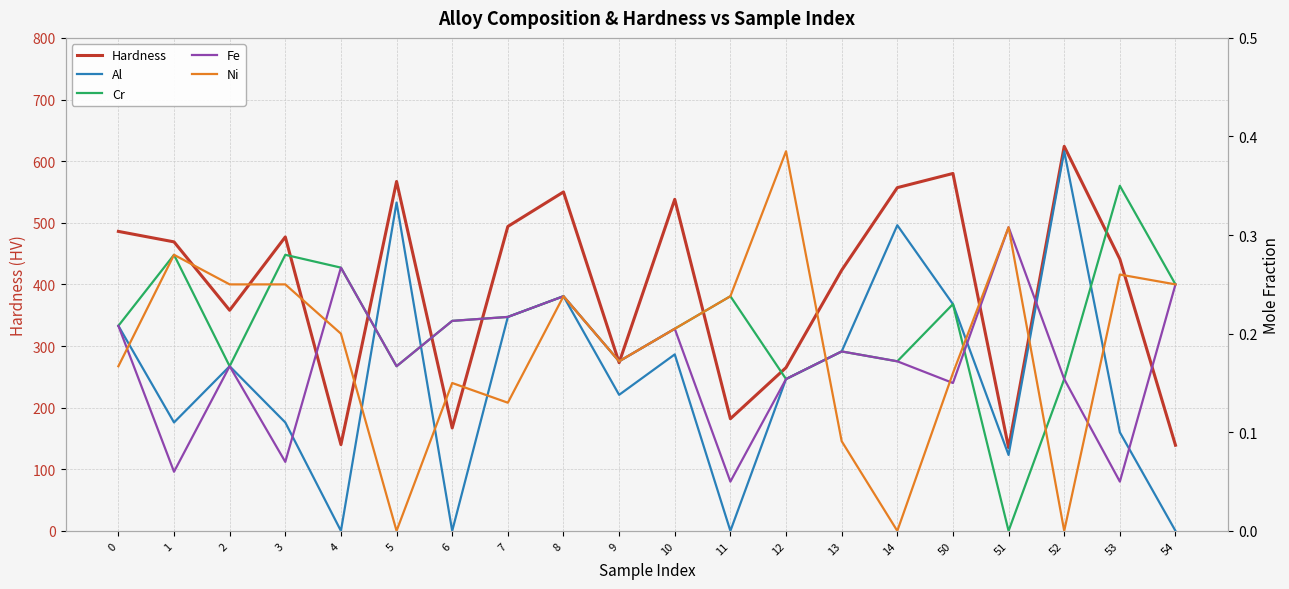

Is it true that Al equals 0.2 at 53?

False